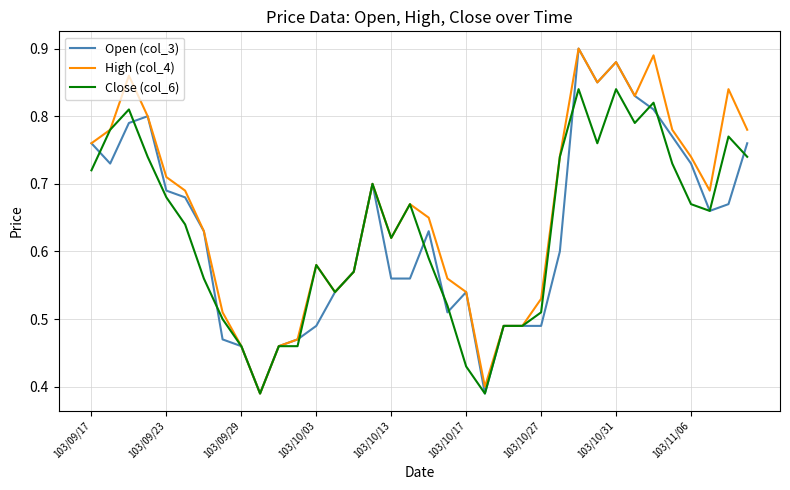

Which series has the largest total across all categories?

High (col_4)